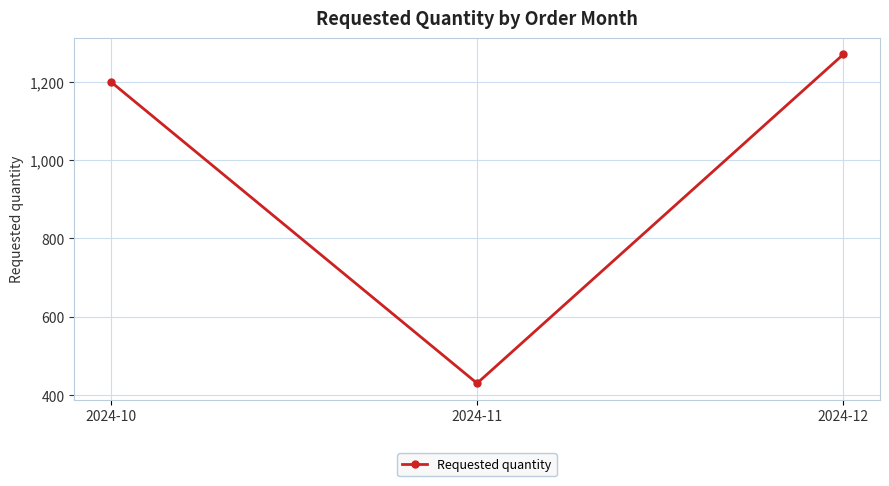

What is the difference between the maximum and minimum values?

840